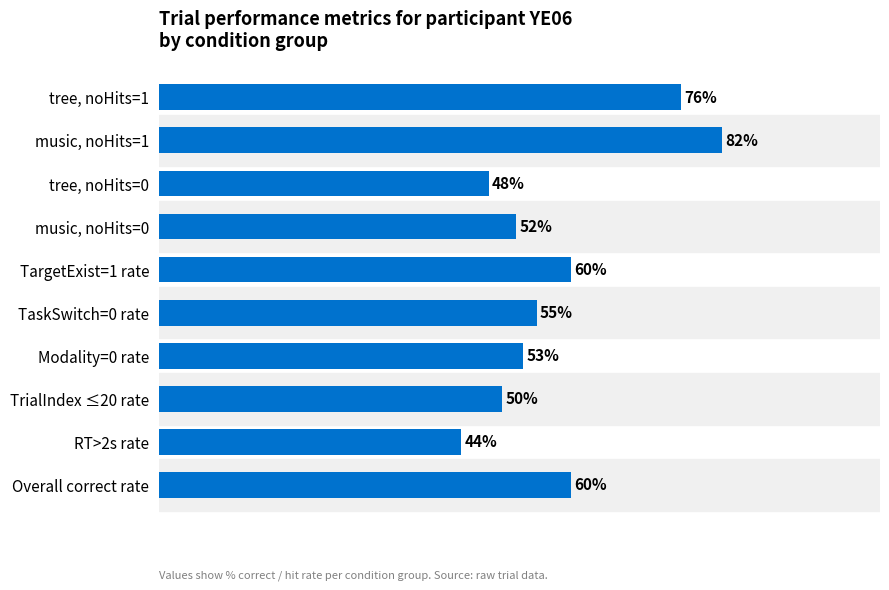

What is the label of the 7th bar from the bottom?

music, noHits=0